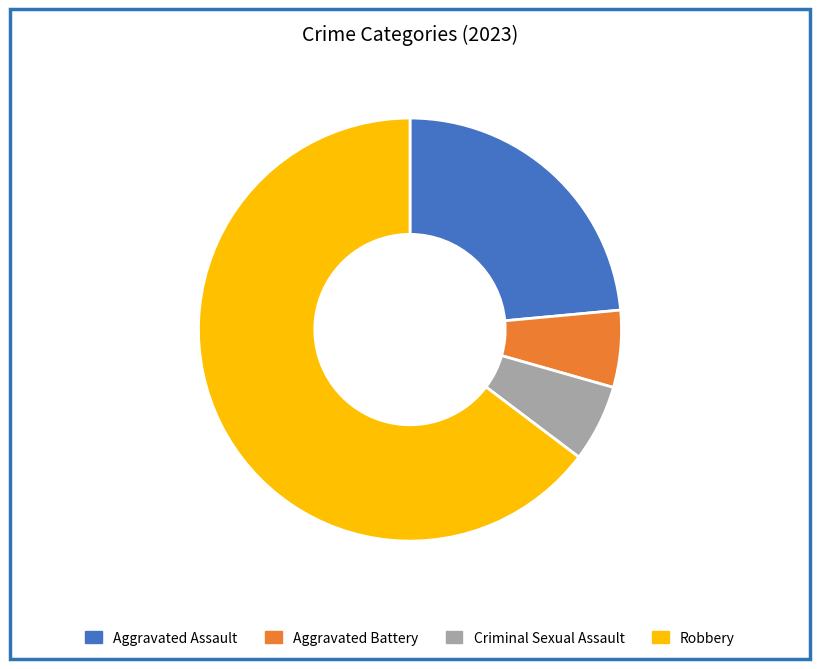

Is there any slice that represents more than half of the pie?

Yes